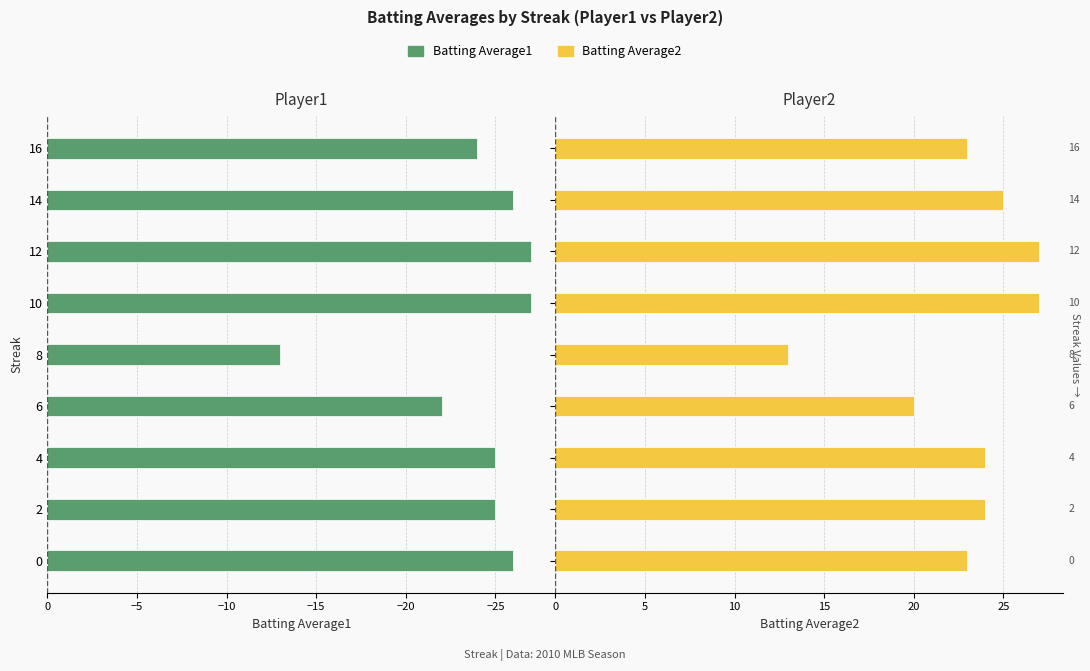

What is the spread (max minus min) of values at 2?

49.0